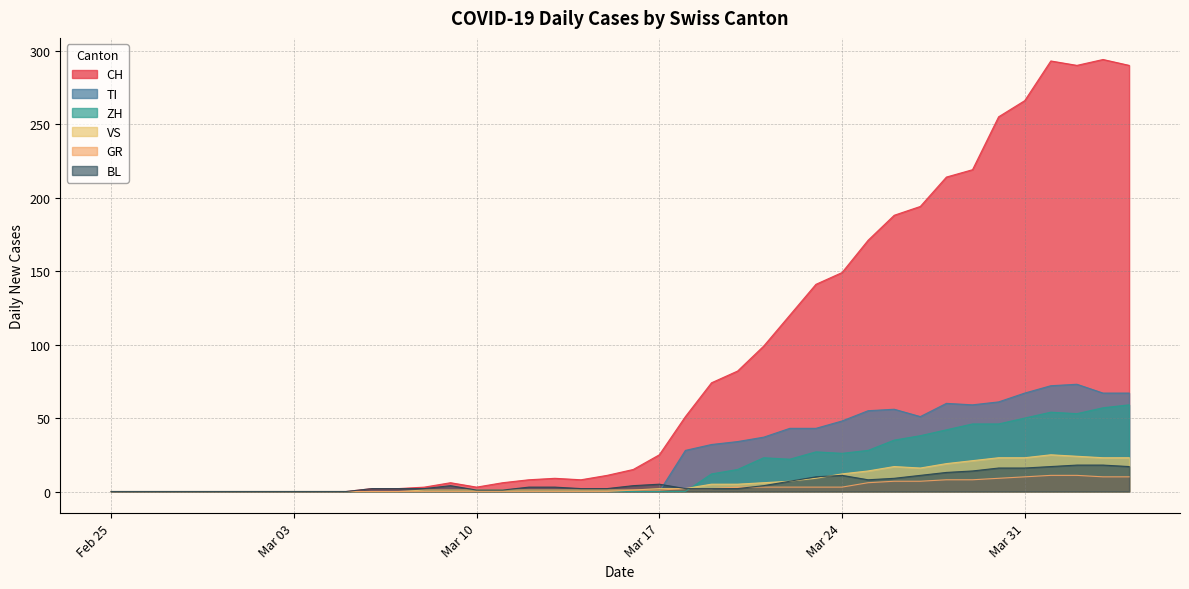

Which series changed the most between 2020-03-08 and 2020-03-21?

CH